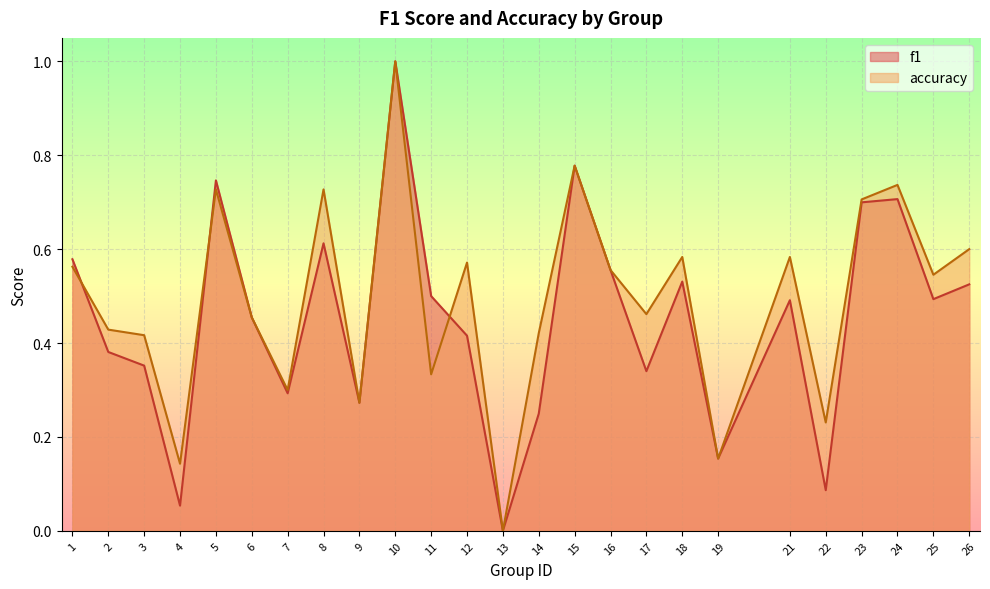

How many data points in accuracy are above 0?

24